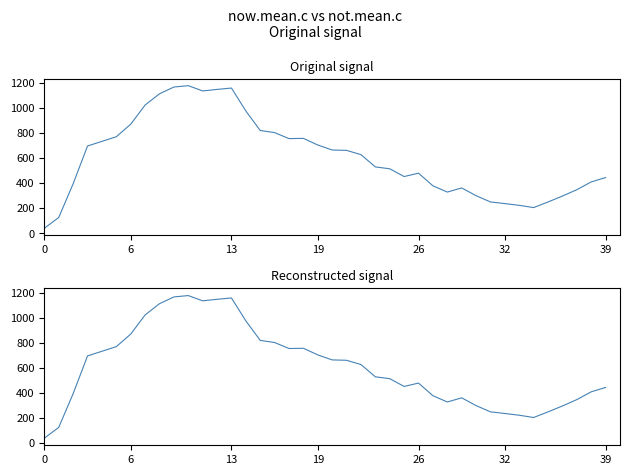

The now.mean.c series shows 757 at 18. True or false?

True